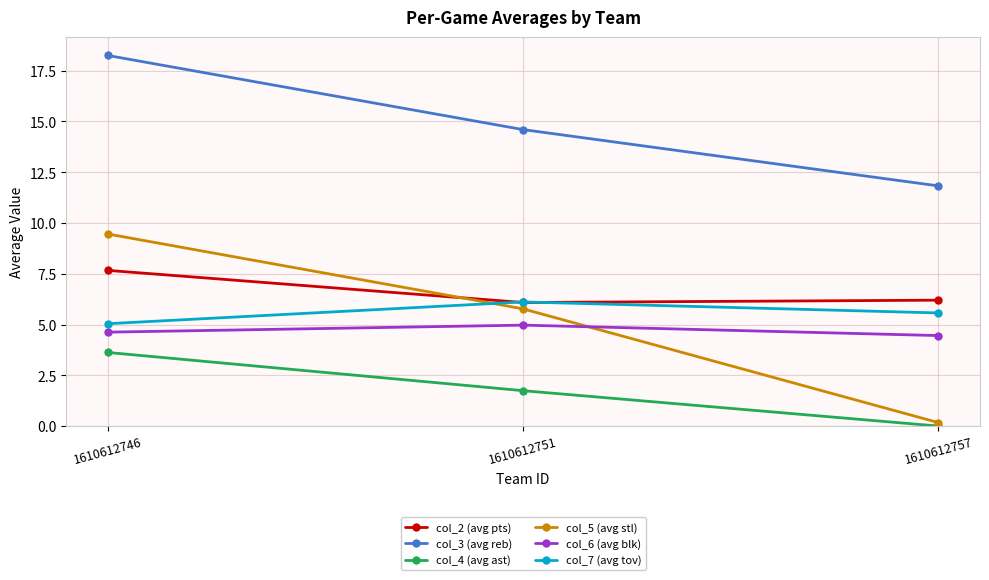

Rank the categories by col_4 (avg ast) value from lowest to highest.

1610612757, 1610612751, 1610612746